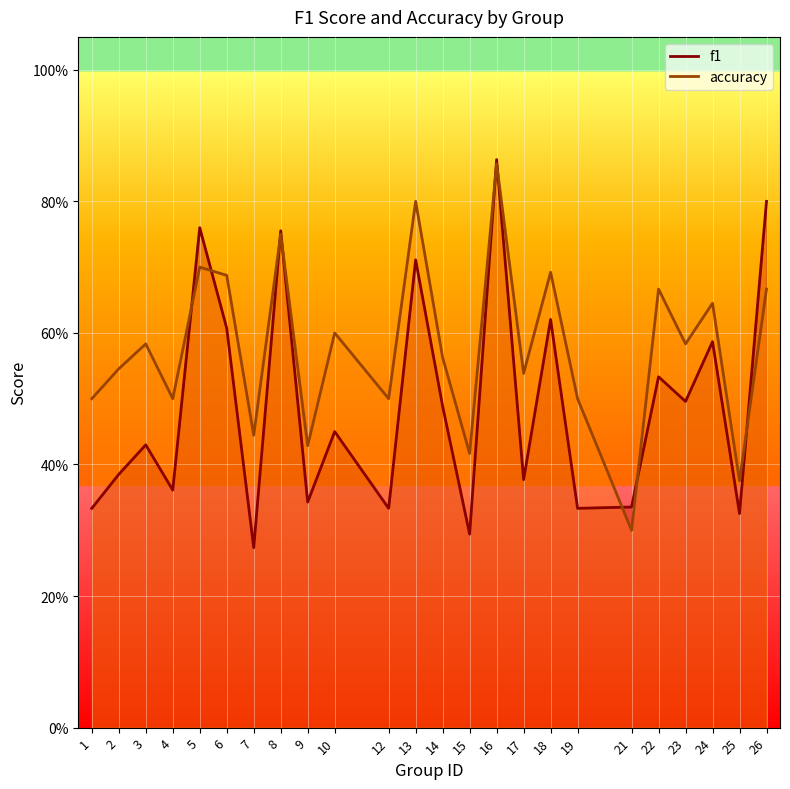

What is the sum of the accuracy values at 25 and 16?

1.2